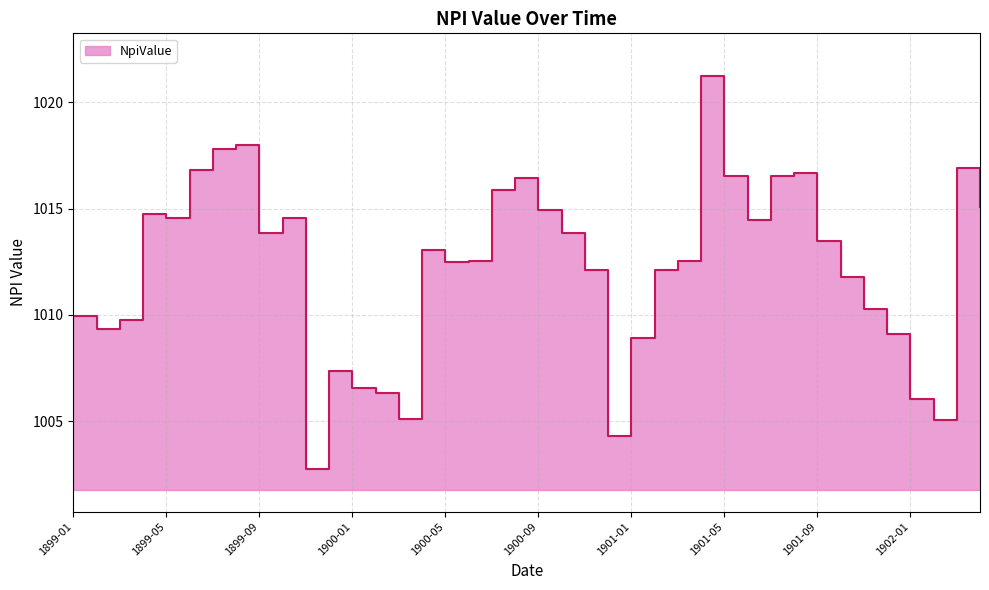

Reading left to right, list all the values displayed in this chart.

1899-01=1009.9	1899-02=1009.3	1899-03=1009.8	1899-04=1014.8	1899-05=1014.5	1899-06=1016.8	1899-07=1017.8	1899-08=1018.0	1899-09=1013.9	1899-10=1014.5	1899-11=1002.7	1899-12=1007.4	1900-01=1006.5	1900-02=1006.3	1900-03=1005.1	1900-04=1013.1	1900-05=1012.5	1900-06=1012.5	1900-07=1015.9	1900-08=1016.5	1900-09=1014.9	1900-10=1013.9	1900-11=1012.1	1900-12=1004.3	1901-01=1008.9	1901-02=1012.1	1901-03=1012.5	1901-04=1021.2	1901-05=1016.5	1901-06=1014.5	1901-07=1016.5	1901-08=1016.7	1901-09=1013.5	1901-10=1011.8	1901-11=1010.3	1901-12=1009.1	1902-01=1006.0	1902-02=1005.1	1902-03=1016.9	1902-04=1015.1